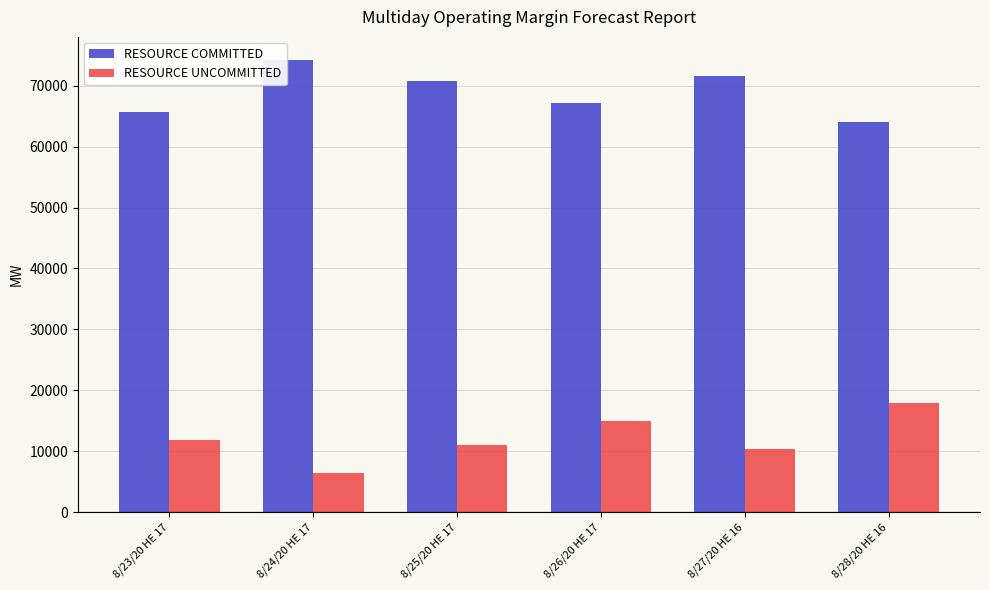

Is the value of RESOURCE COMMITTED at 8/23/20 HE 17 greater than the value of RESOURCE UNCOMMITTED at 8/28/20 HE 16?

Yes